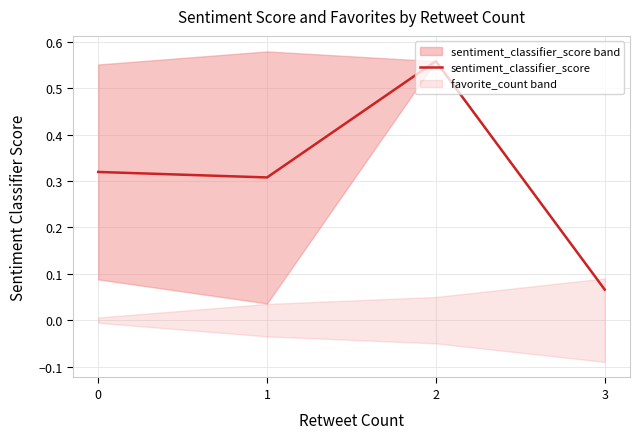

Reading left to right, extract all data points from this chart.

0=0.3	1=0.3	2=0.6	3=0.1